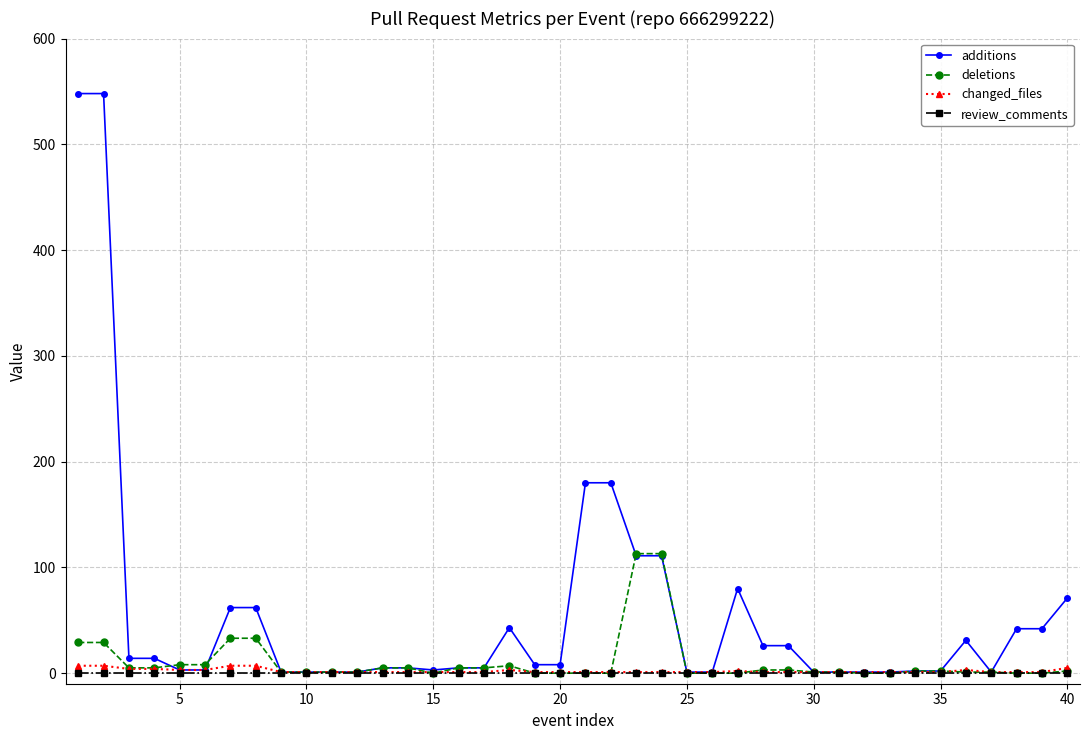

Does the chart display data point markers on the line(s)?

Yes